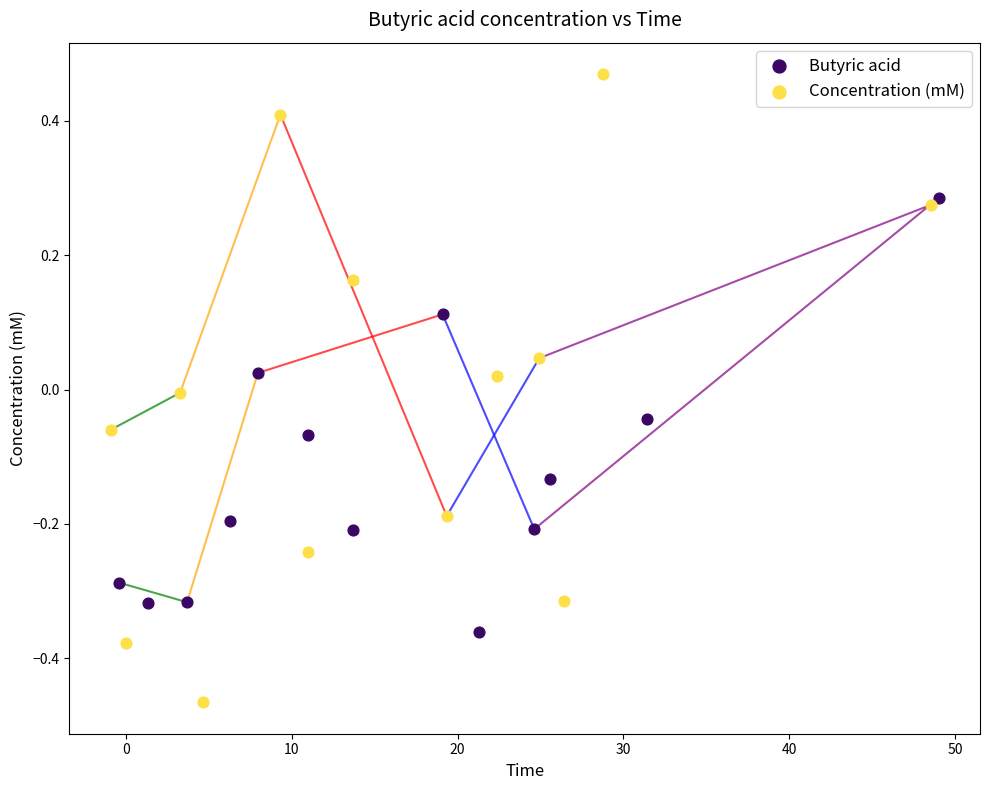

Which series contains the lowest Y value?

Concentration (mM)